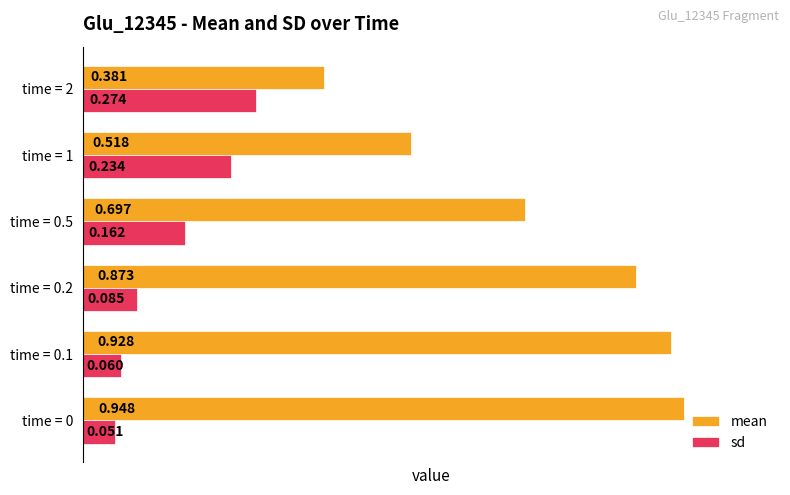

List the series in order of their peak value, highest first.

mean, sd